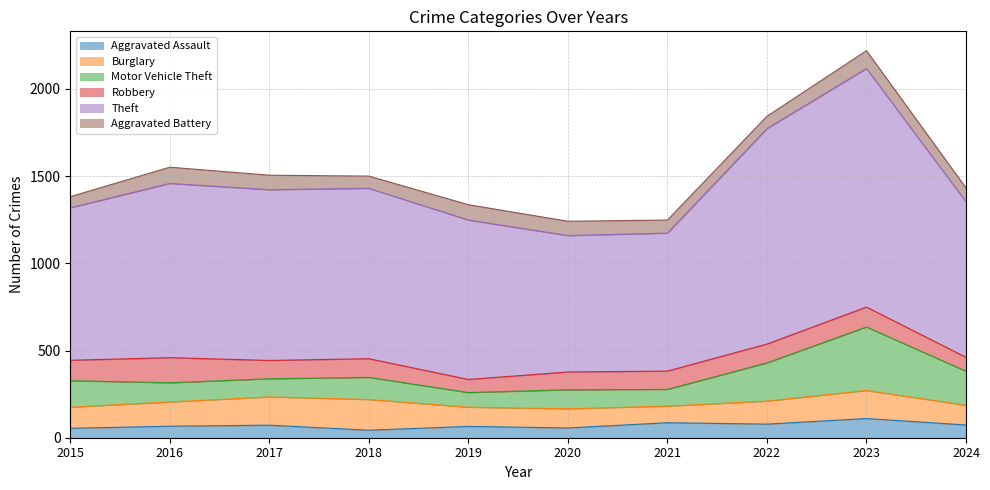

Is the value of Aggravated Assault at 2018 greater than the value of Aggravated Battery at 2016?

No